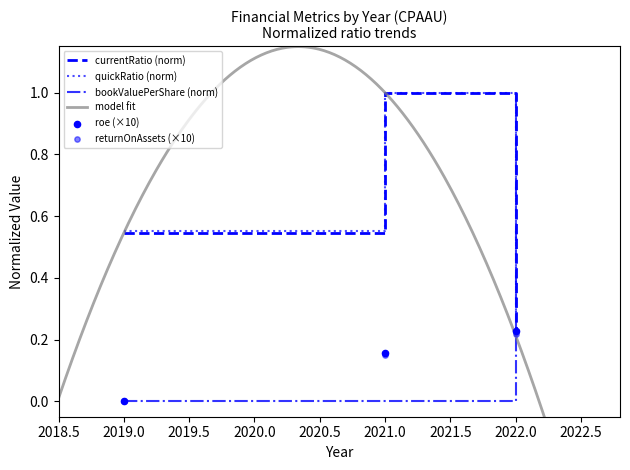

Which series contains the lowest Y value?

EnterpriseValue